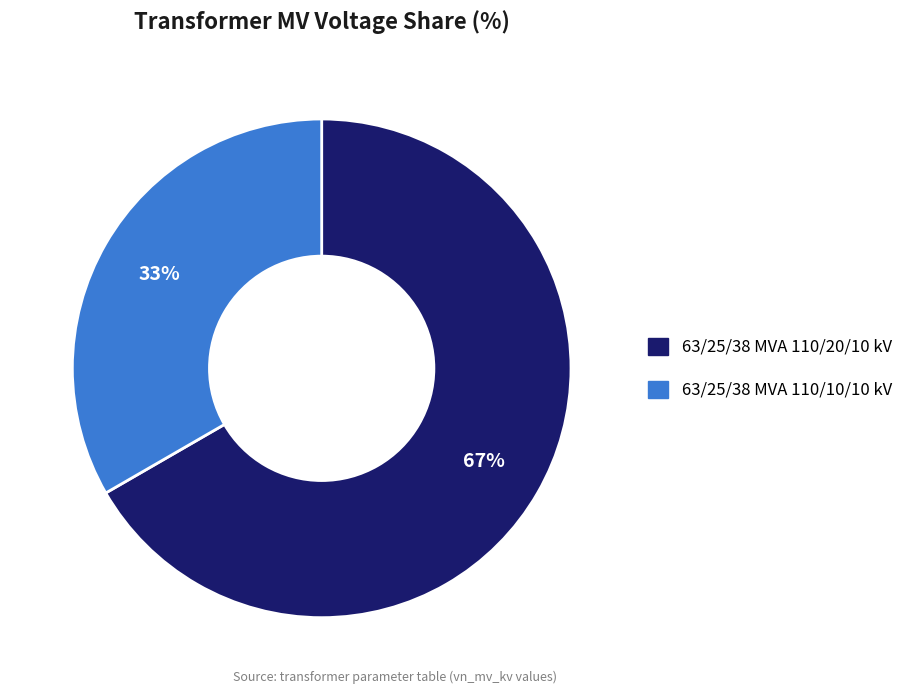

What is the ratio of the value at 63/25/38 MVA 110/20/10 kV to the value at 63/25/38 MVA 110/10/10 kV?

2.0